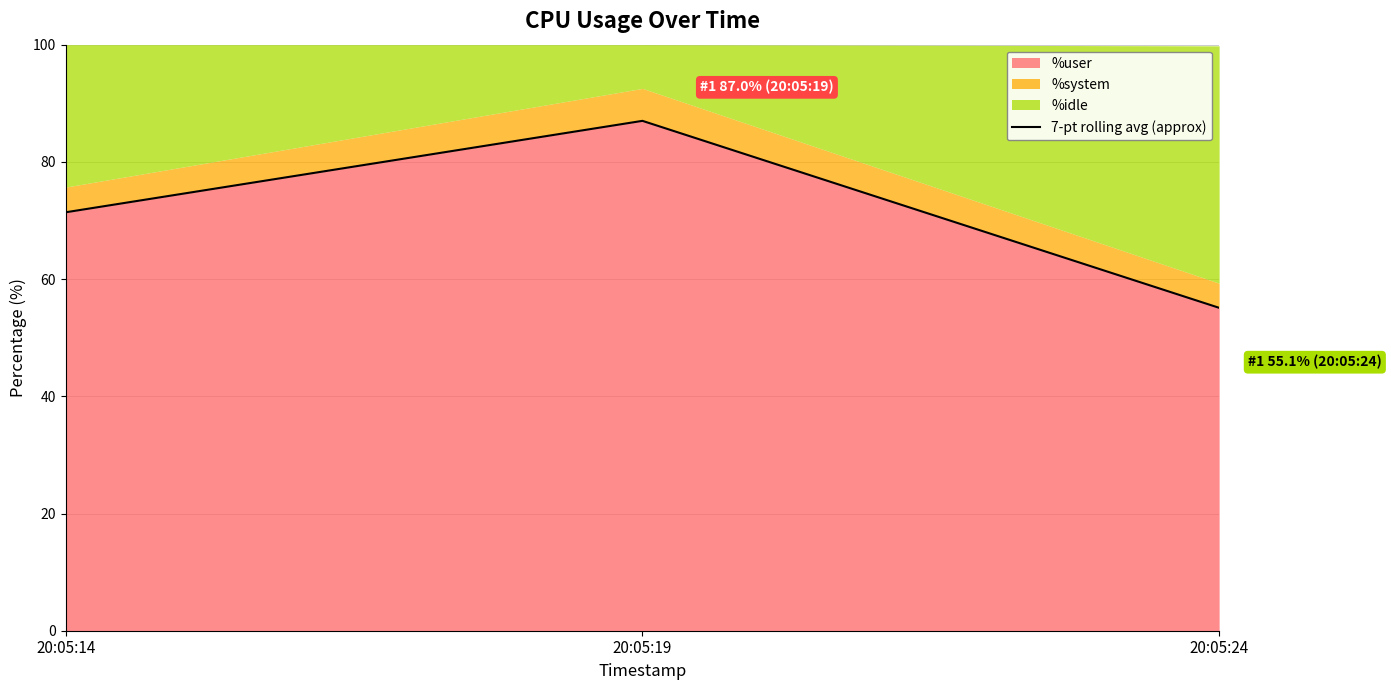

Reading left to right, what are all the values shown in this chart?

20:05:14=71.4	20:05:19=87.0	20:05:24=55.1